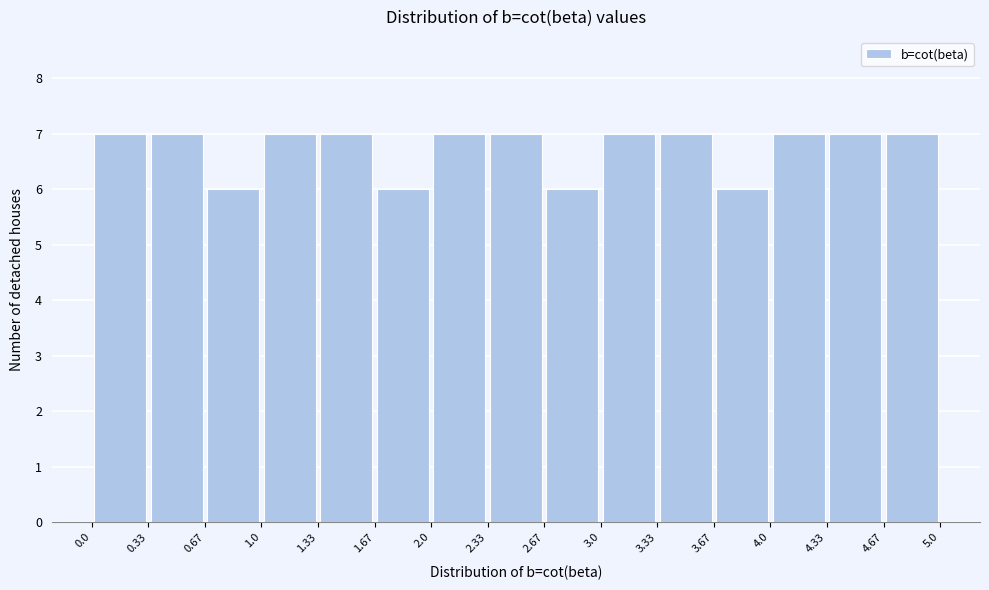

How tall is the bar that spans 0.0 to 0.33 on the x-axis? The values are not printed on the chart, so give them approximately, as read against the axis.

7